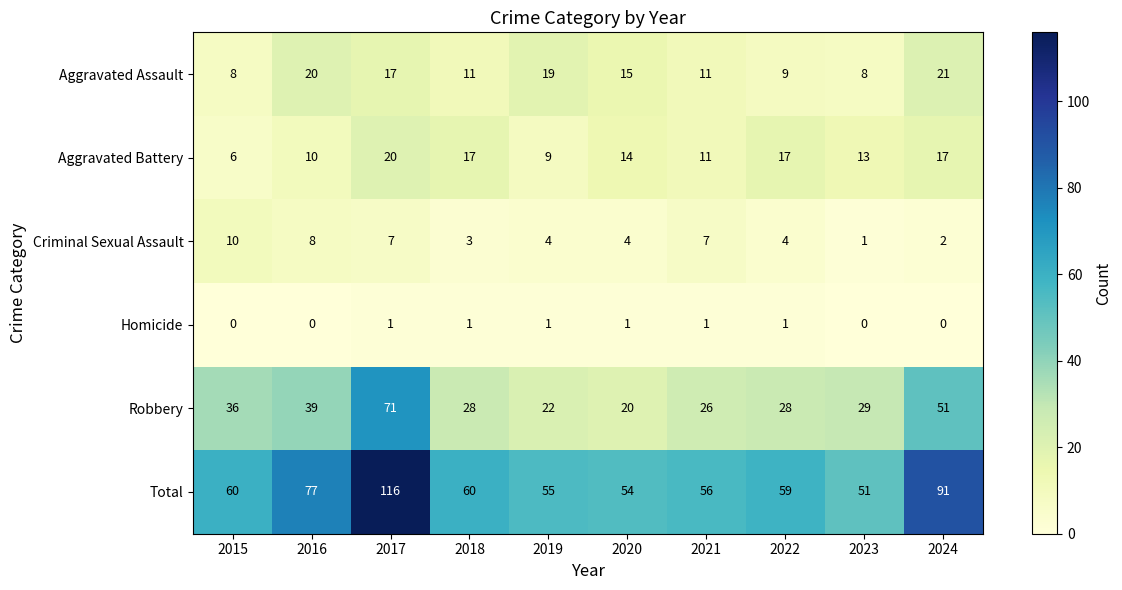

The value of Total at 2024 is 91. True or false?

True